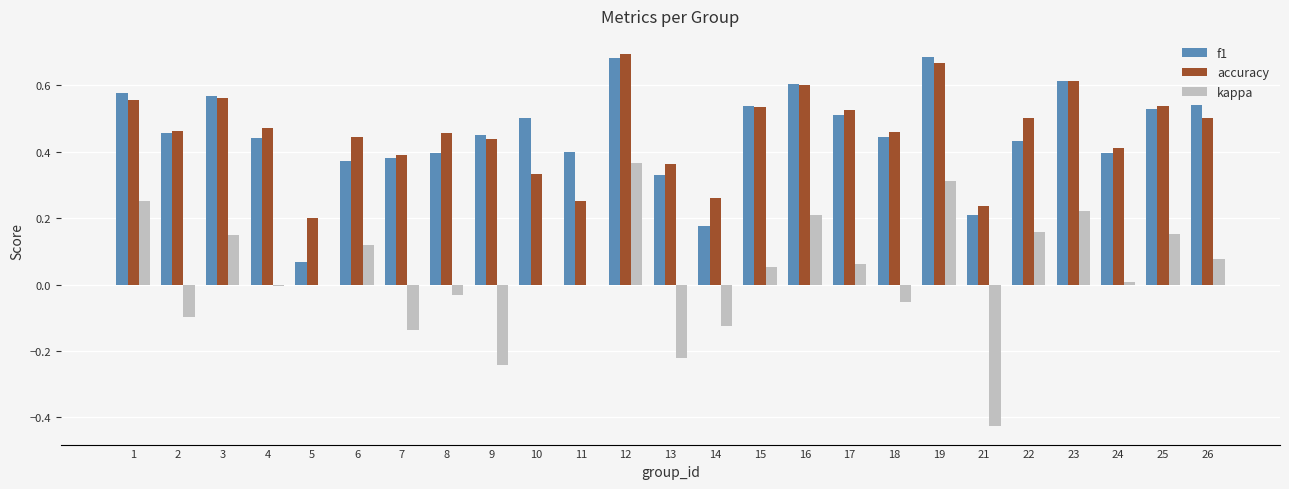

What is the sum of all kappa values?

0.8